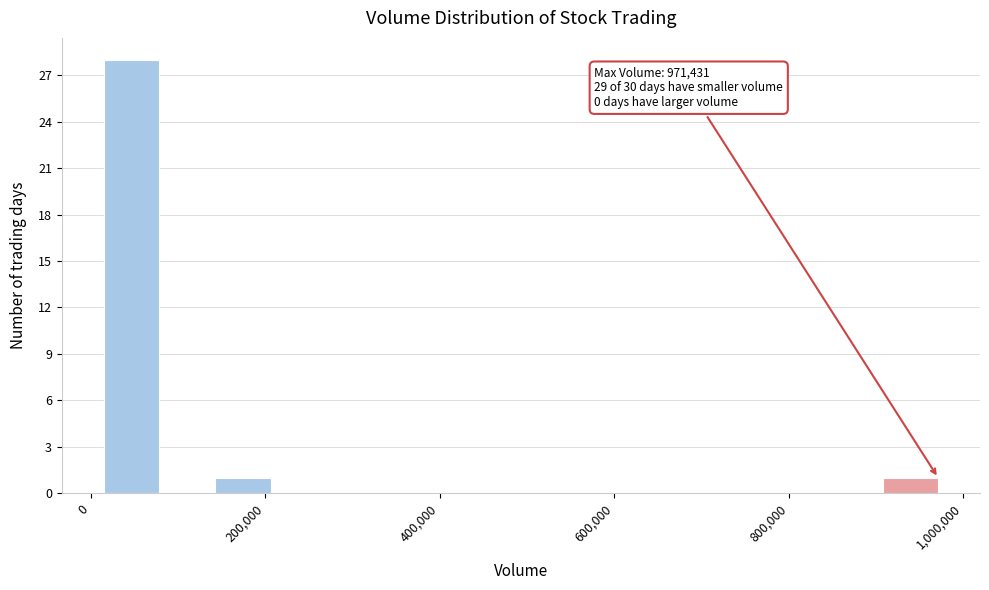

Around what value on the x-axis is the tallest bar? Give the approximate position of its centre, as read against the axis.

40000